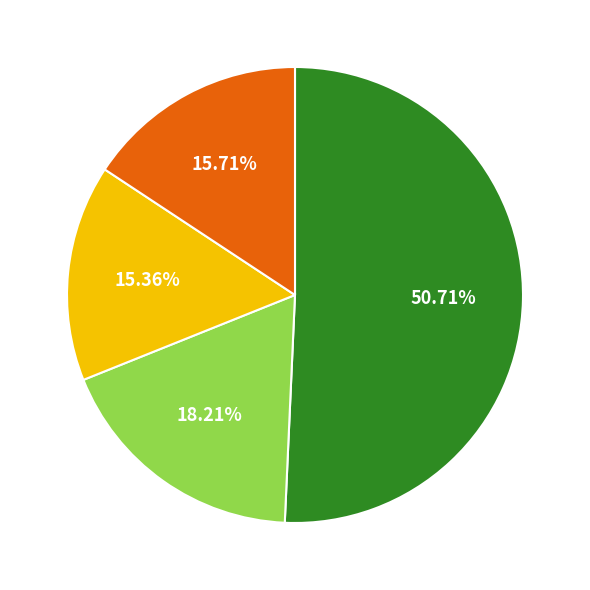

Is there any slice that represents more than half of the pie?

Yes